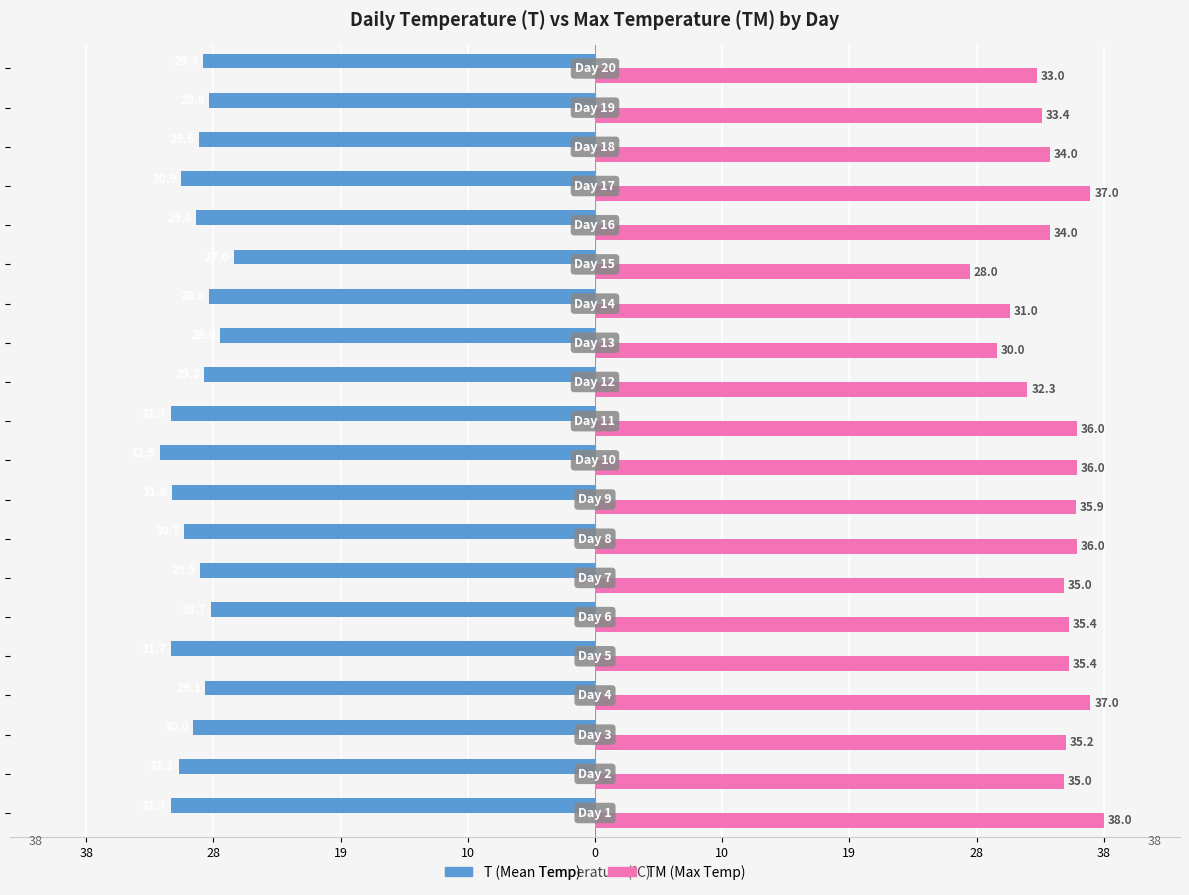

What is the sum of all TM (Max Temp) values?

687.6